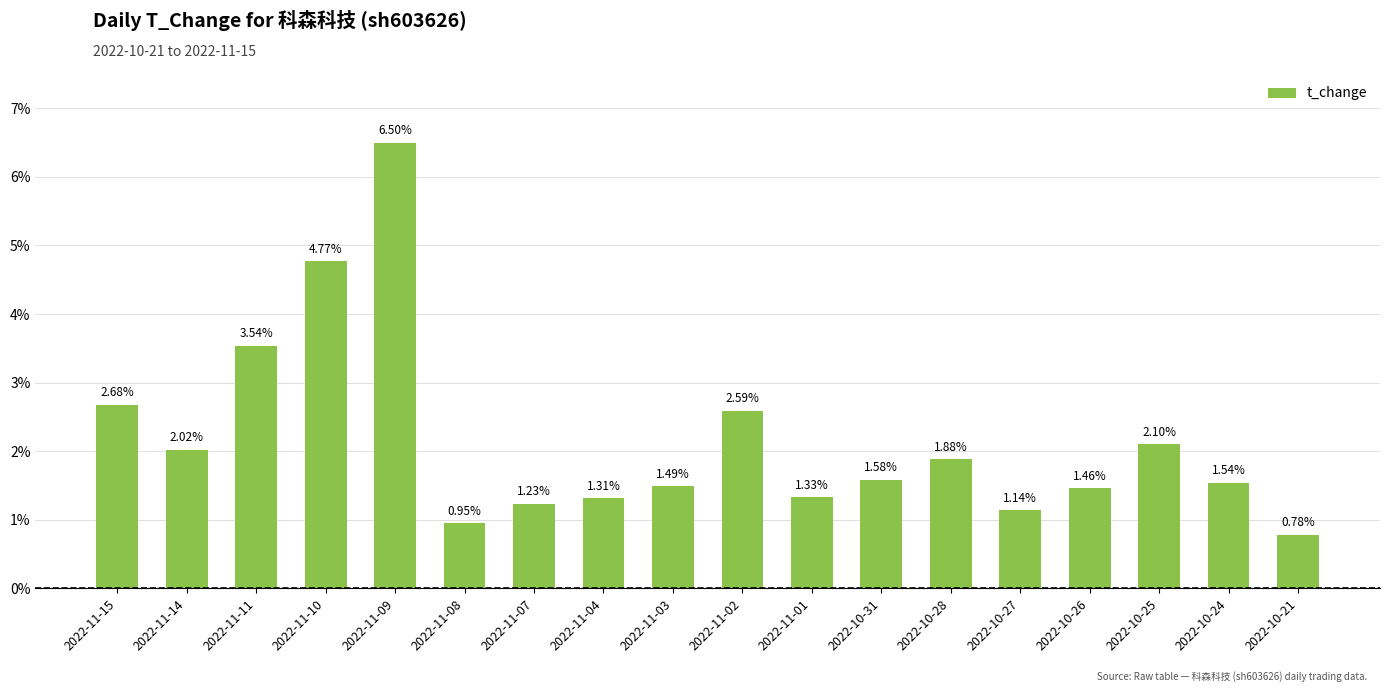

What position from the right is 2022-10-28?

6